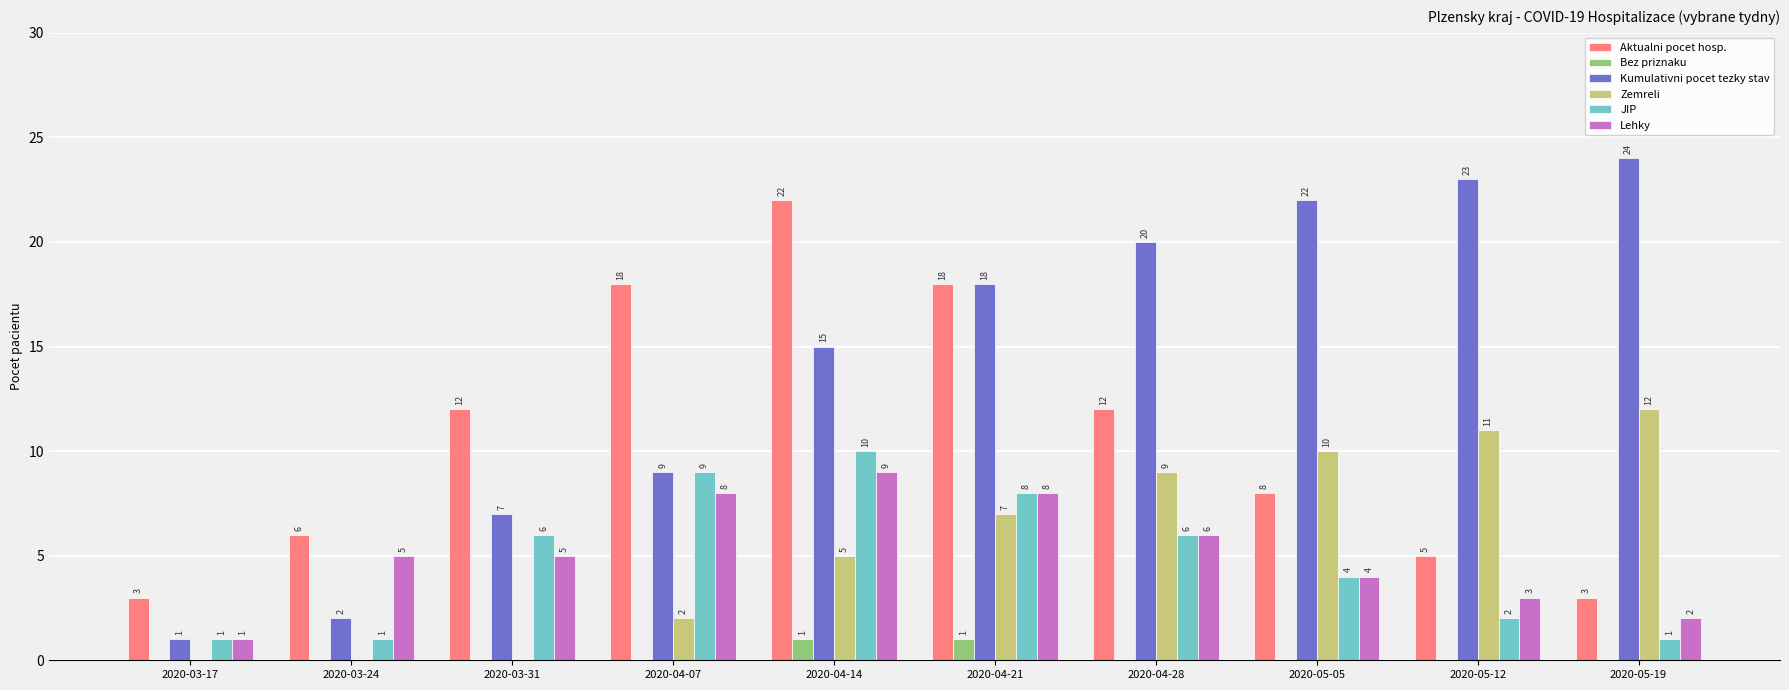

Is the value of Zemreli at 2020-04-21 greater than the value of JIP at 2020-05-05?

Yes